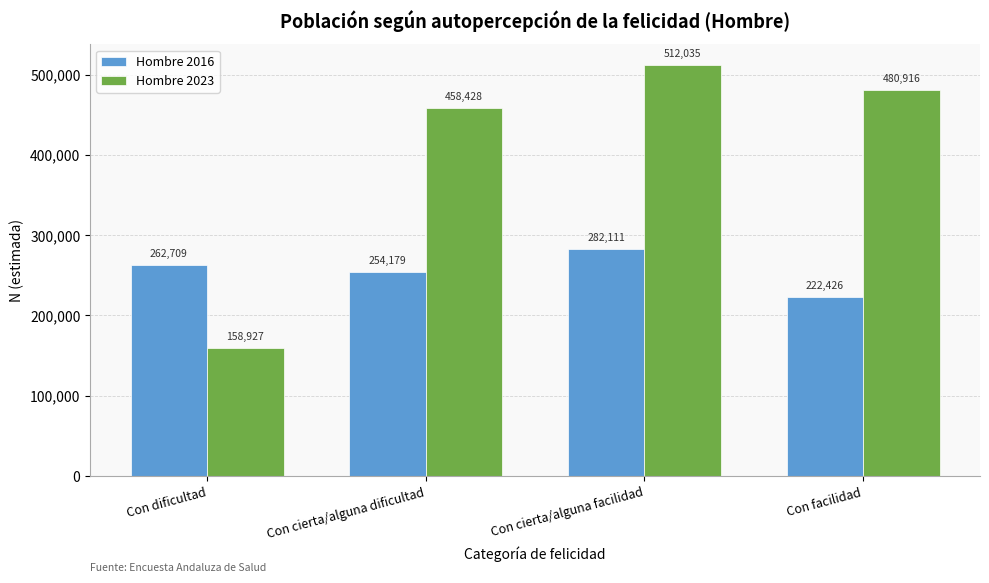

Reading right to left, what are all the values shown in this chart?

Hombre 2016: 222426	282111	254179	262709
Hombre 2023: 480916	512035	458428	158927